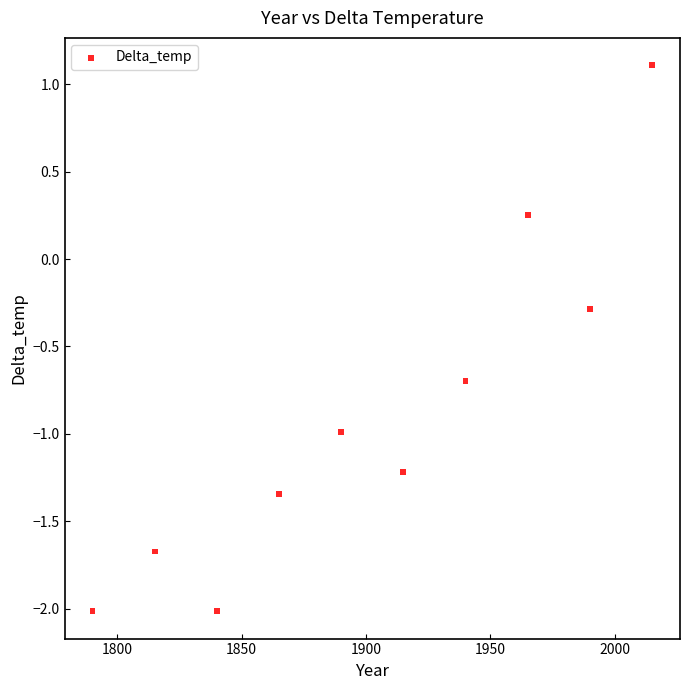

What is the range of Y values (max minus min)?

3.1